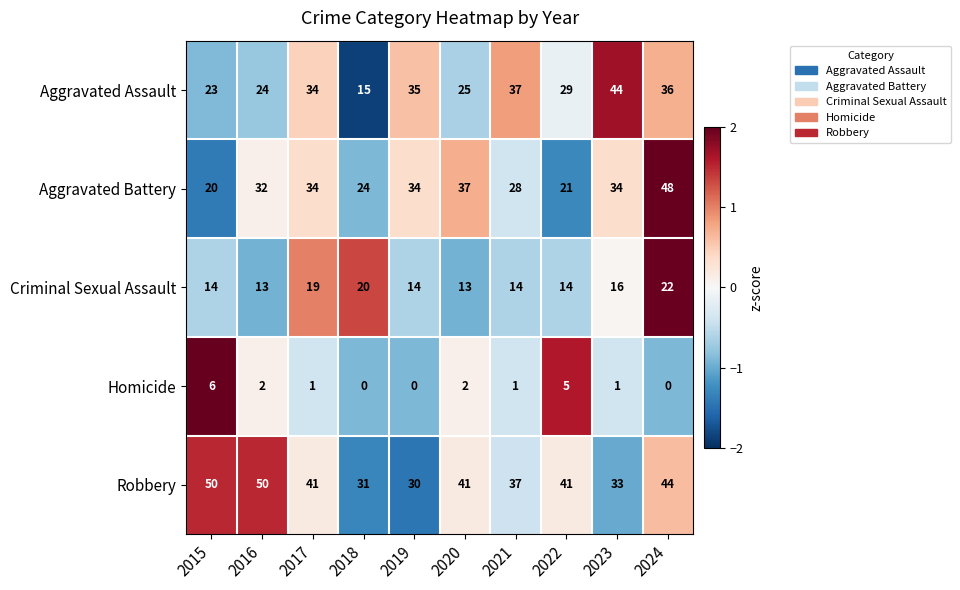

Is it true that Homicide equals 0 at 2018?

True